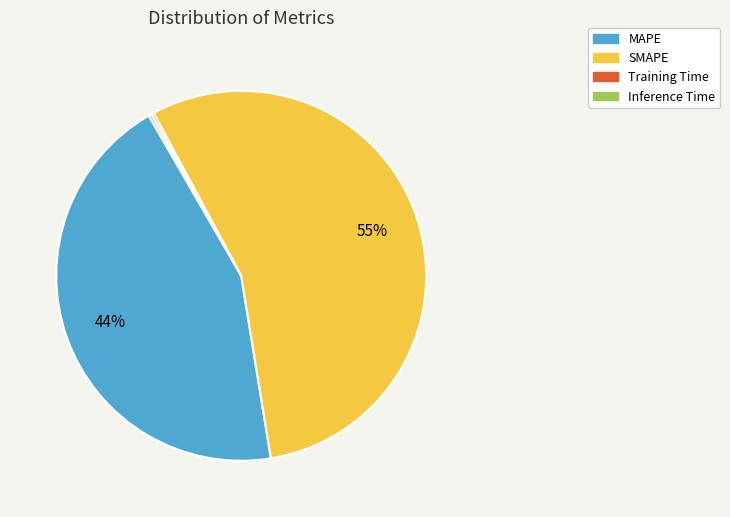

What percentage is the MAPE slice, to the nearest percent?

44%